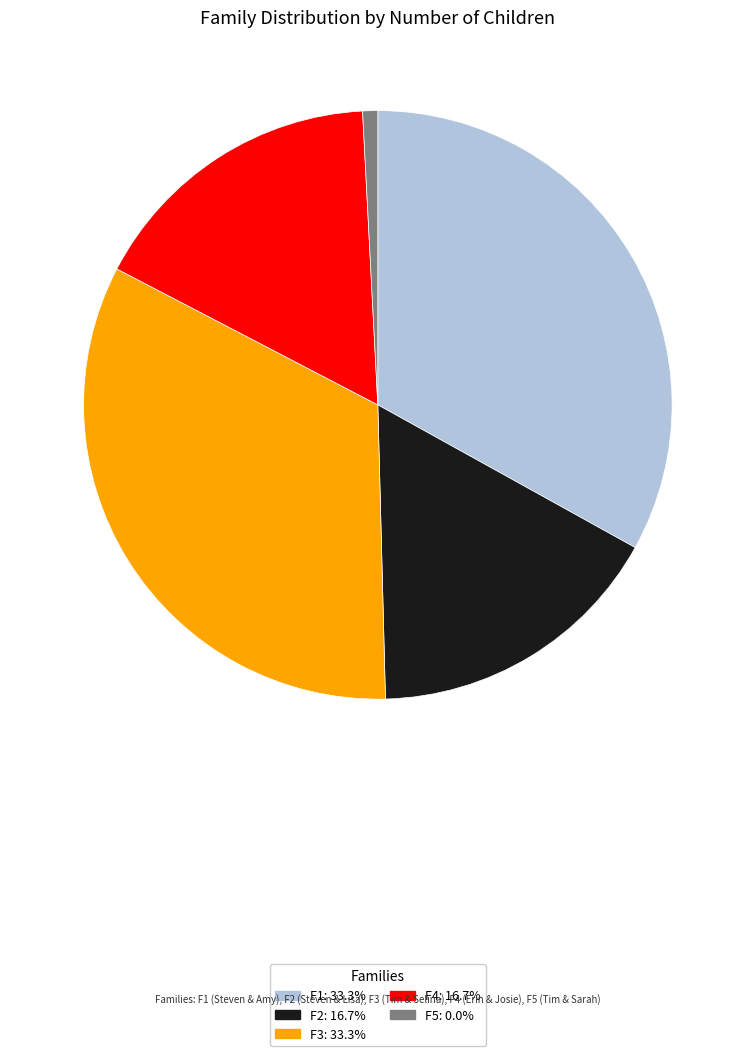

Between F1 and F4, which is larger?

F1